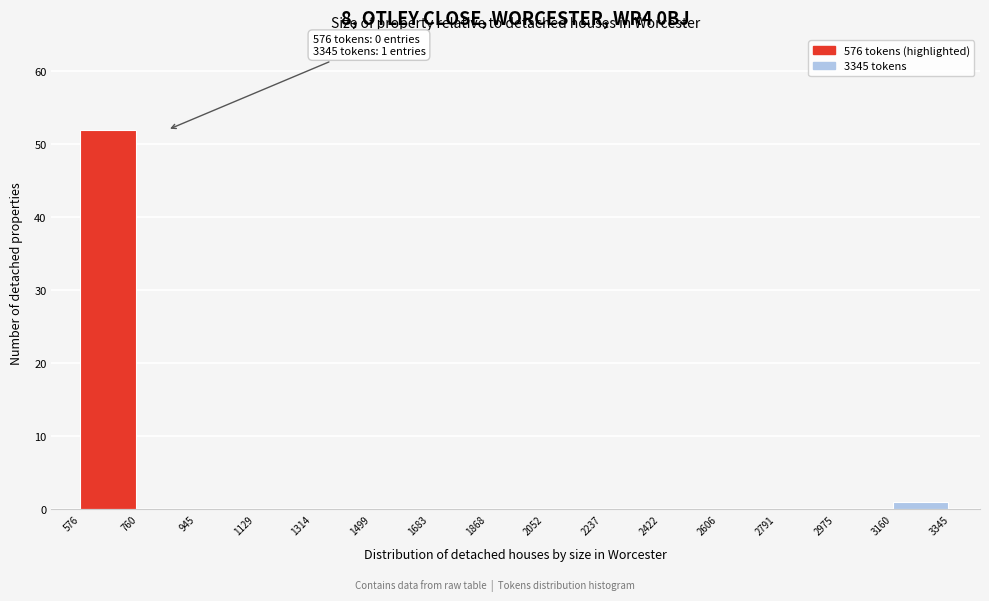

Which range on the x-axis has the tallest bar?

576 to 760